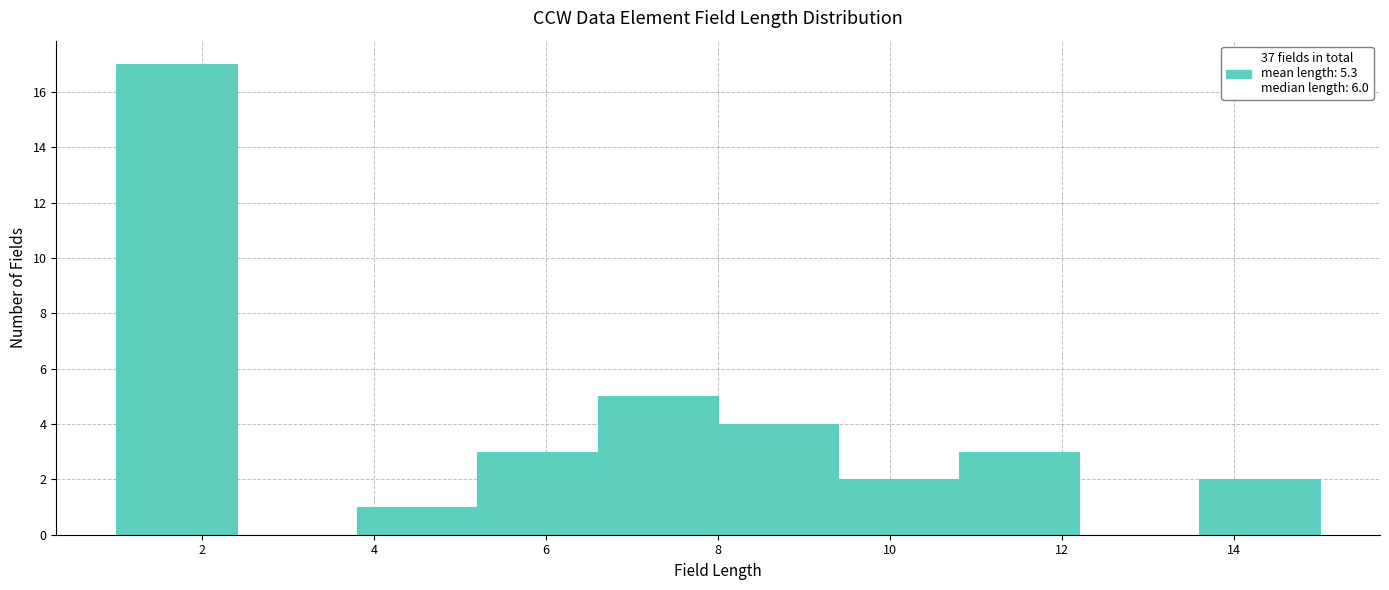

Reading left to right, transcribe this chart: for each bar, give the range it covers on the x-axis and its height. The values are not printed on the chart, so give them approximately, as read against the axis.

1.0 to 2.4: 17
2.4 to 3.8: 0
3.8 to 5.2: 1
5.2 to 6.6: 3
6.6 to 8.0: 5
8.0 to 9.4: 4
9.4 to 10.8: 2
10.8 to 12.2: 3
12.2 to 13.6: 0
13.6 to 15.0: 2